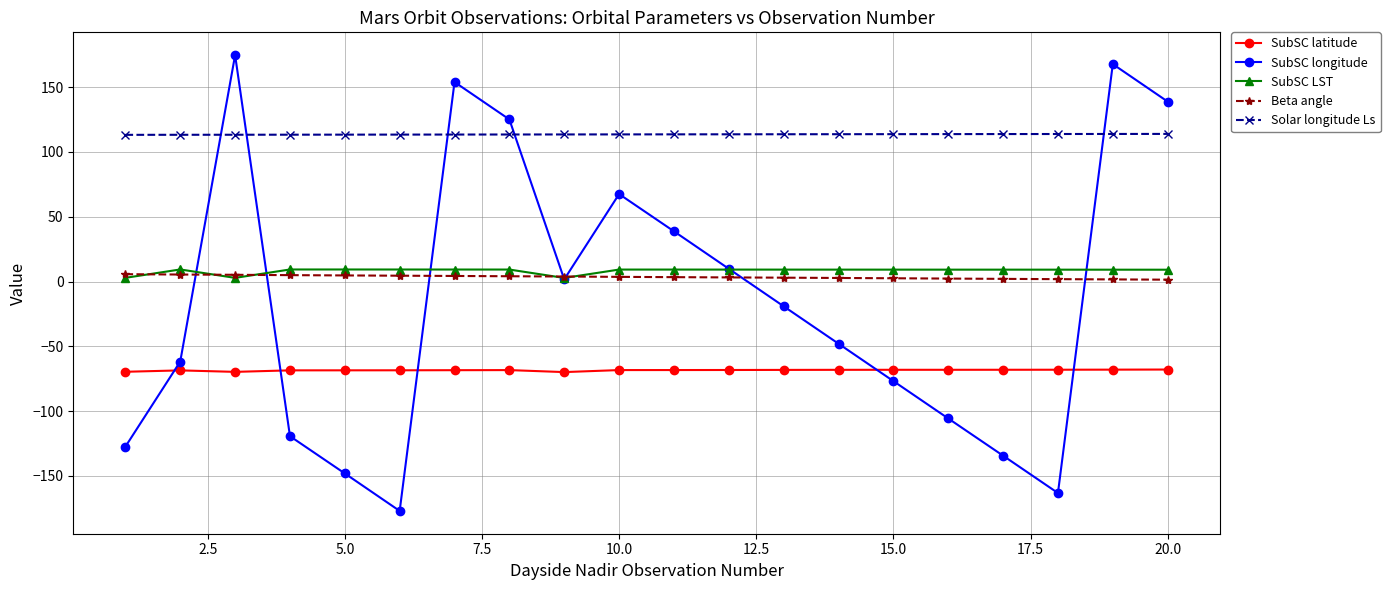

Which series has the largest total across all categories?

Solar longitude Ls